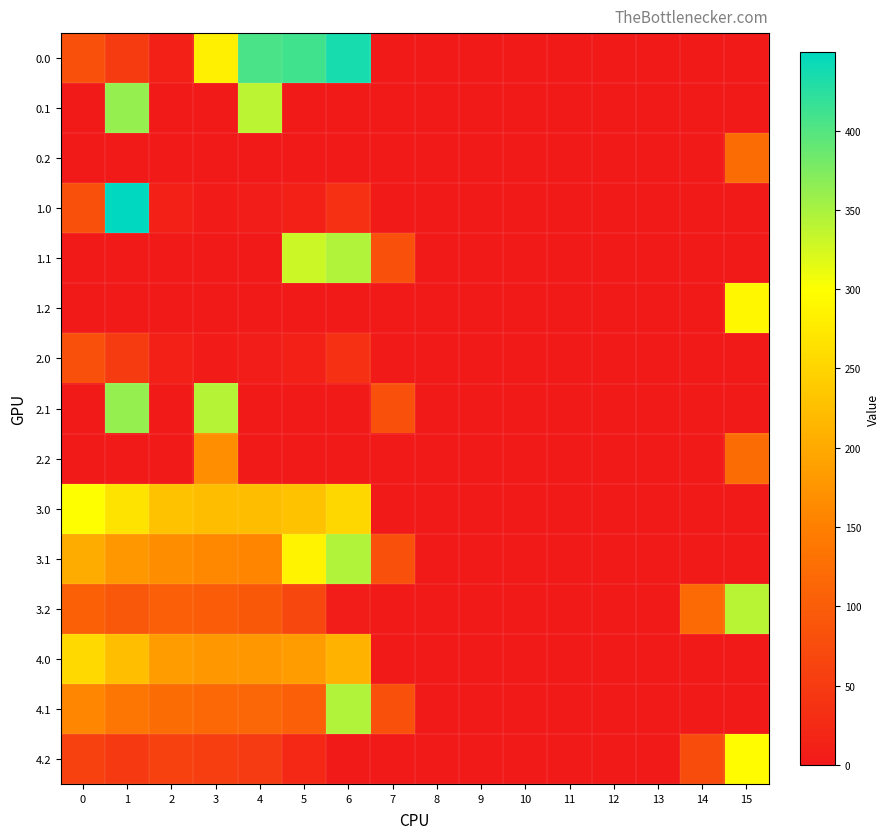

Which has a higher value, 3 or 14?

3